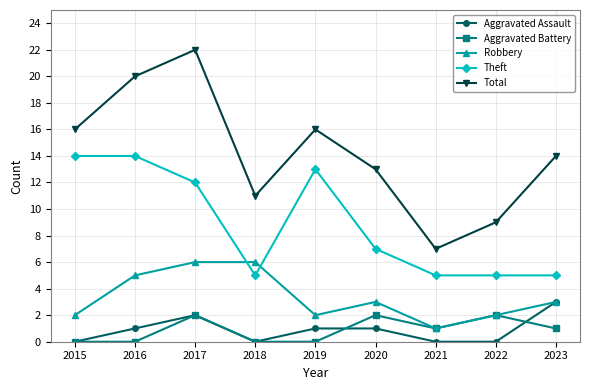

Is it true that Theft equals 13 at 2019?

True